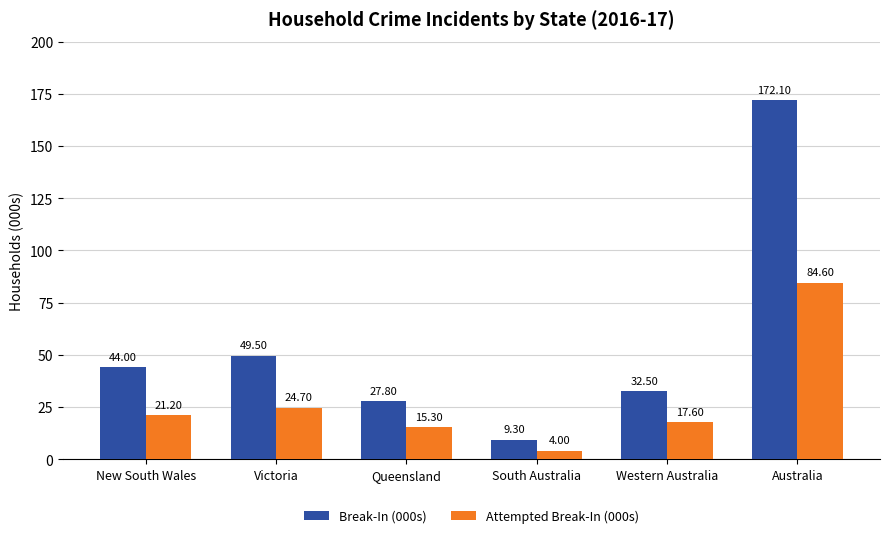

What is the value of the Attempted Break-In (000s) bar at the 4th from the left?

4.0